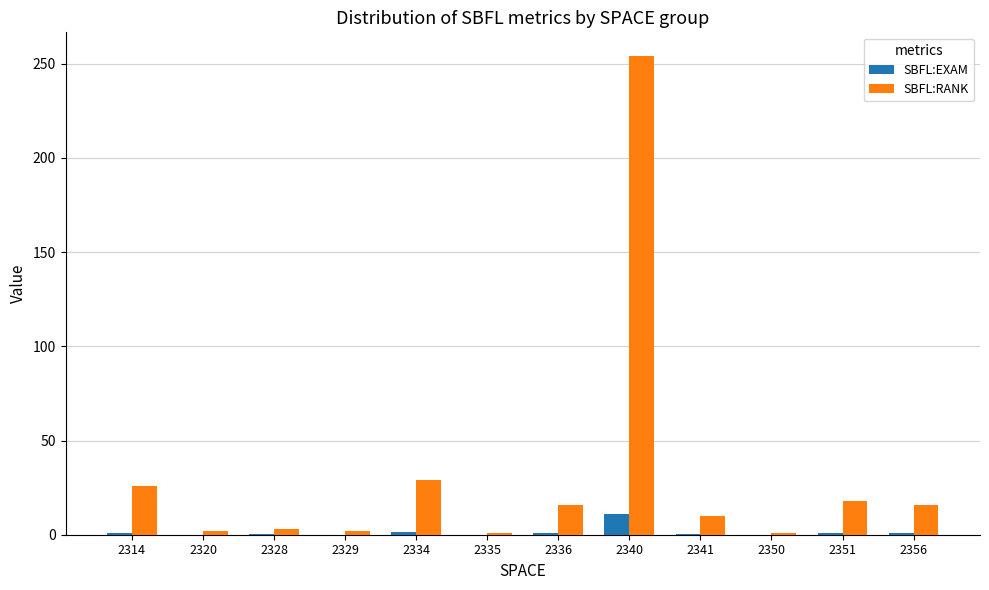

The value of SBFL:EXAM at 2328 is 0.1. True or false?

True